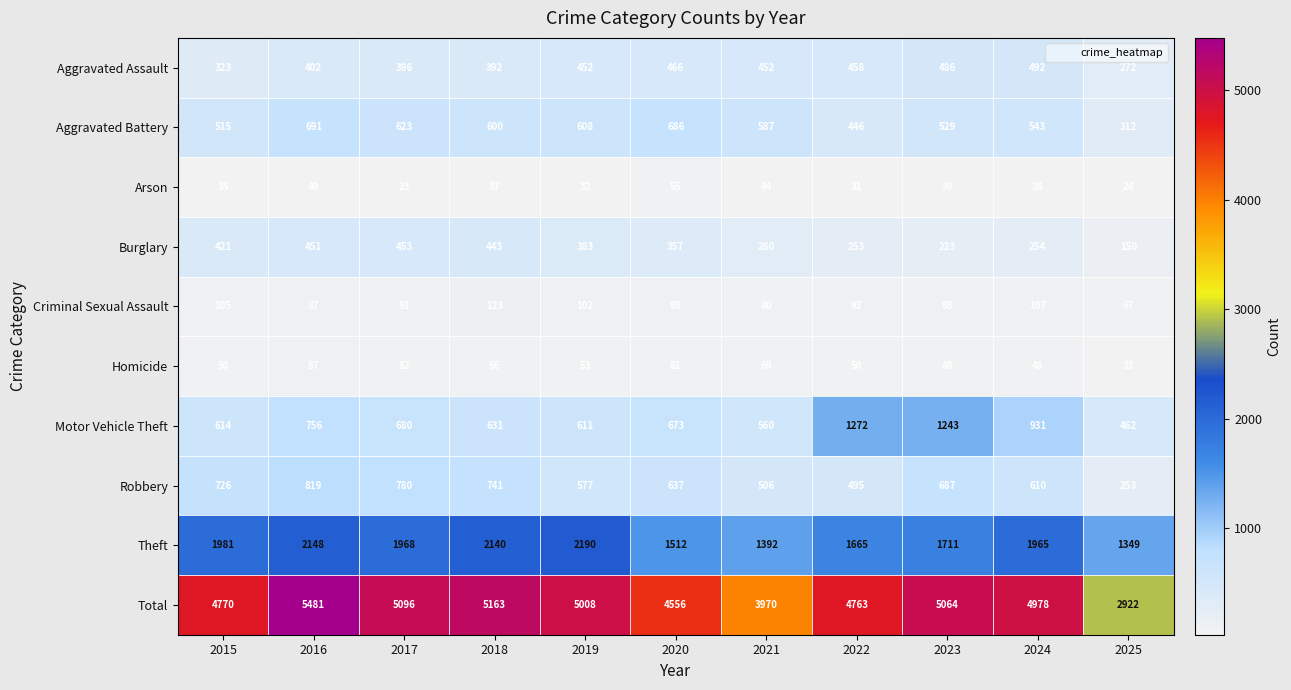

List the series in order of their peak value, lowest first.

Arson, Homicide, Criminal Sexual Assault, Burglary, Aggravated Assault, Aggravated Battery, Robbery, Motor Vehicle Theft, Theft, Total